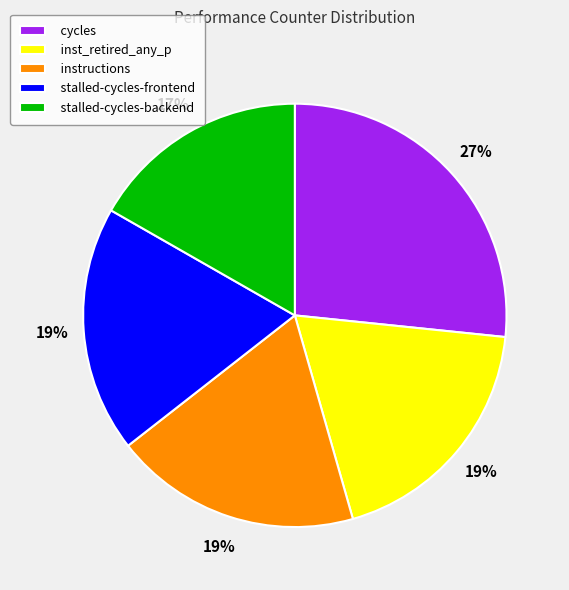

Approximately how many times larger is the value at stalled-cycles-backend compared to inst_retired_any_p?

0.9